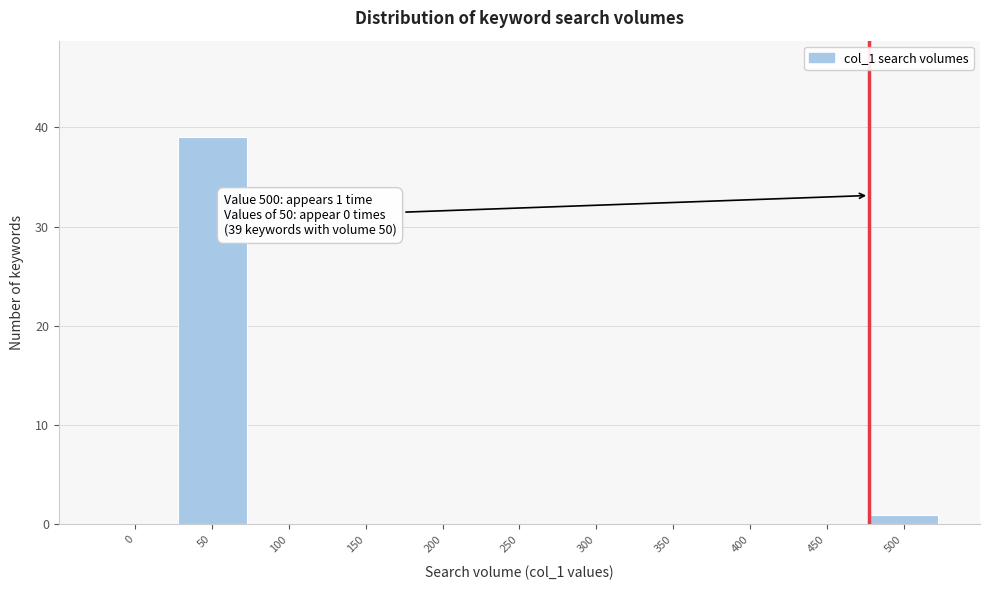

Reading right to left, list all the values displayed in this chart.

500=1	450=0	400=0	350=0	300=0	250=0	200=0	150=0	100=0	50=39	0=0